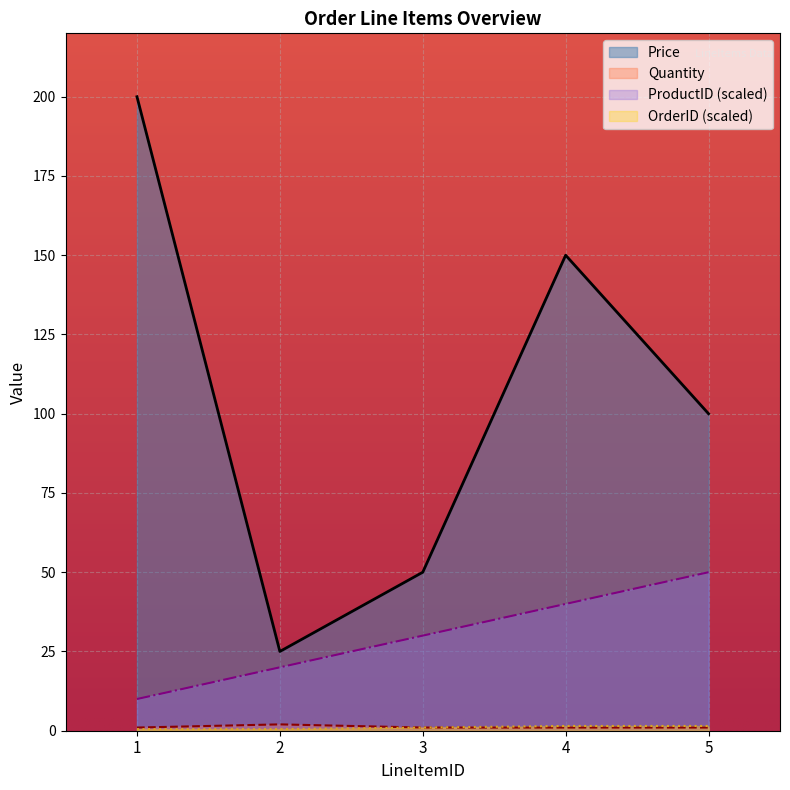

Which category has the lowest value across all series?

1